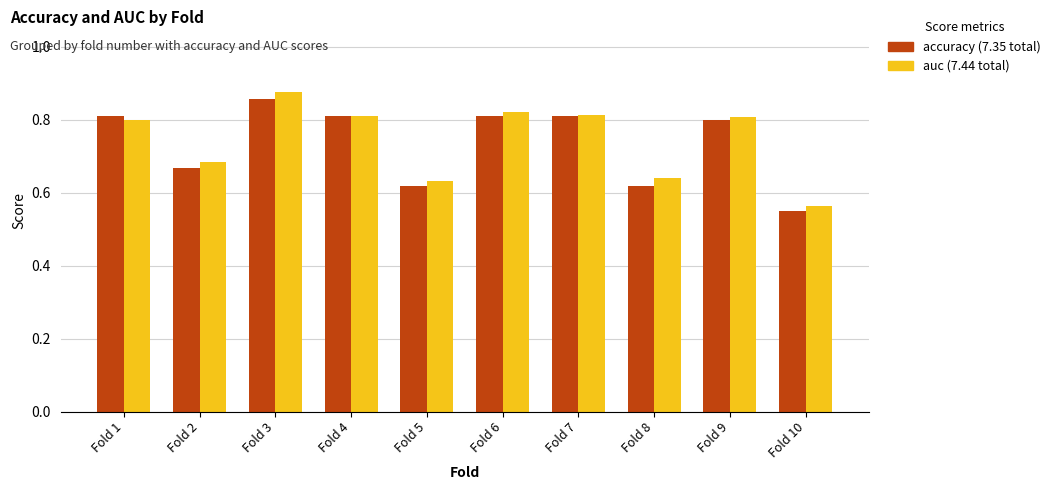

At which category does the chart reach its peak across all series?

Fold 3